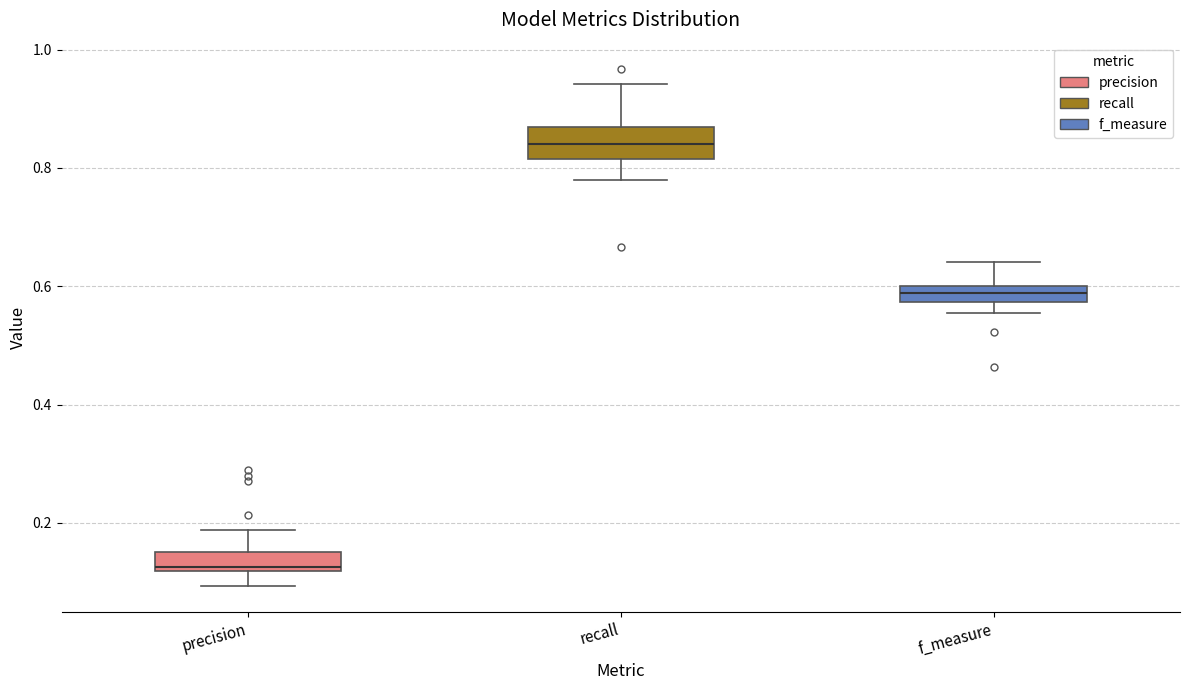

Which box has the highest median line?

recall